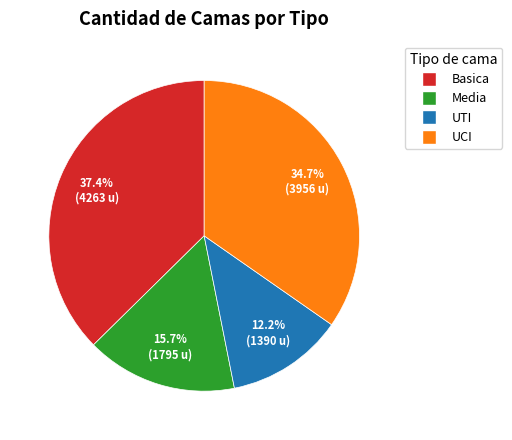

Which category has the biggest portion of the pie?

Basica